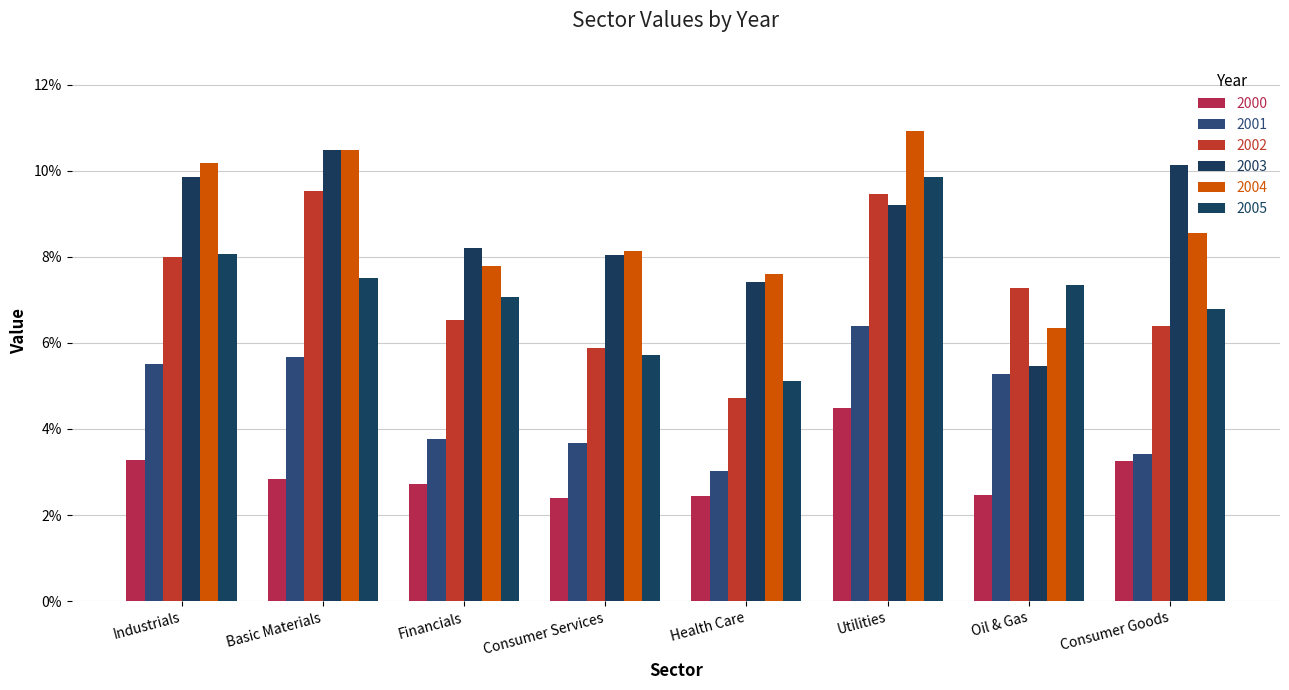

Reading right to left, list all the values displayed in this chart.

2000: Consumer Goods=0.0	Oil & Gas=0.0	Utilities=0.0	Health Care=0.0	Consumer Services=0.0	Financials=0.0	Basic Materials=0.0	Industrials=0.0
2001: Consumer Goods=0.0	Oil & Gas=0.1	Utilities=0.1	Health Care=0.0	Consumer Services=0.0	Financials=0.0	Basic Materials=0.1	Industrials=0.1
2002: Consumer Goods=0.1	Oil & Gas=0.1	Utilities=0.1	Health Care=0.0	Consumer Services=0.1	Financials=0.1	Basic Materials=0.1	Industrials=0.1
2003: Consumer Goods=0.1	Oil & Gas=0.1	Utilities=0.1	Health Care=0.1	Consumer Services=0.1	Financials=0.1	Basic Materials=0.1	Industrials=0.1
2004: Consumer Goods=0.1	Oil & Gas=0.1	Utilities=0.1	Health Care=0.1	Consumer Services=0.1	Financials=0.1	Basic Materials=0.1	Industrials=0.1
2005: Consumer Goods=0.1	Oil & Gas=0.1	Utilities=0.1	Health Care=0.1	Consumer Services=0.1	Financials=0.1	Basic Materials=0.1	Industrials=0.1